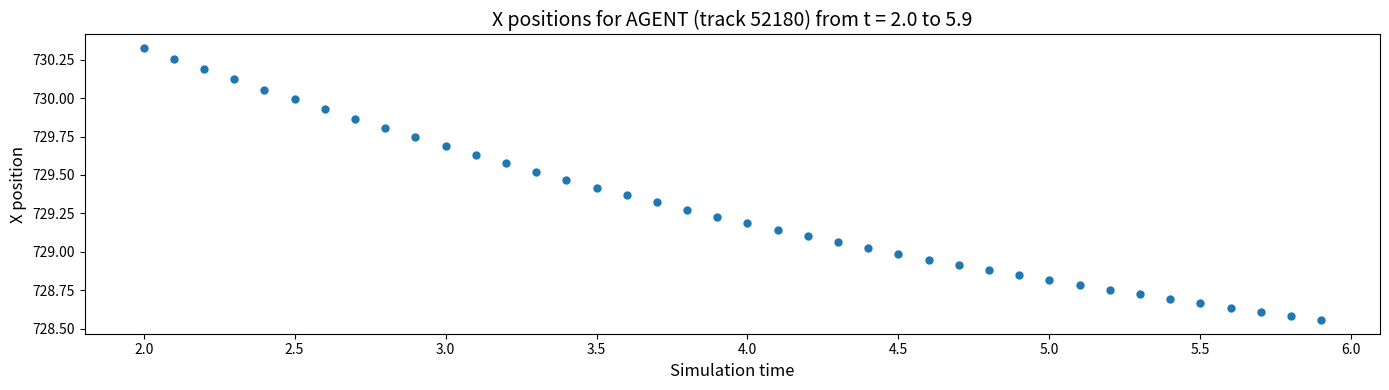

What is the range of Y values (max minus min)?

1.8